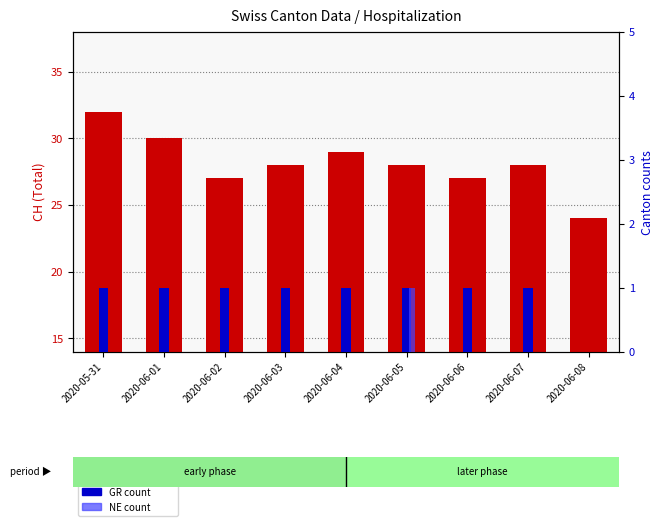

At which category is the sum across all series the highest?

2020-05-31